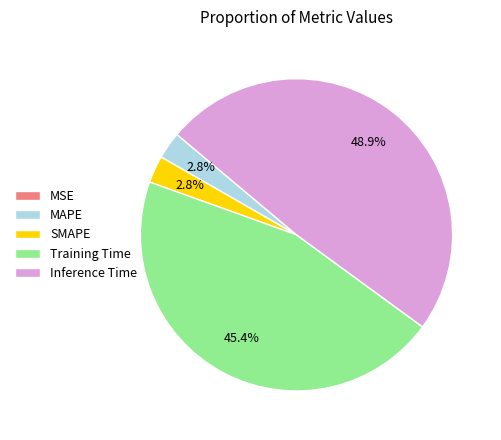

Combined, what portion of the pie is Training Time and Inference Time?

94.4%